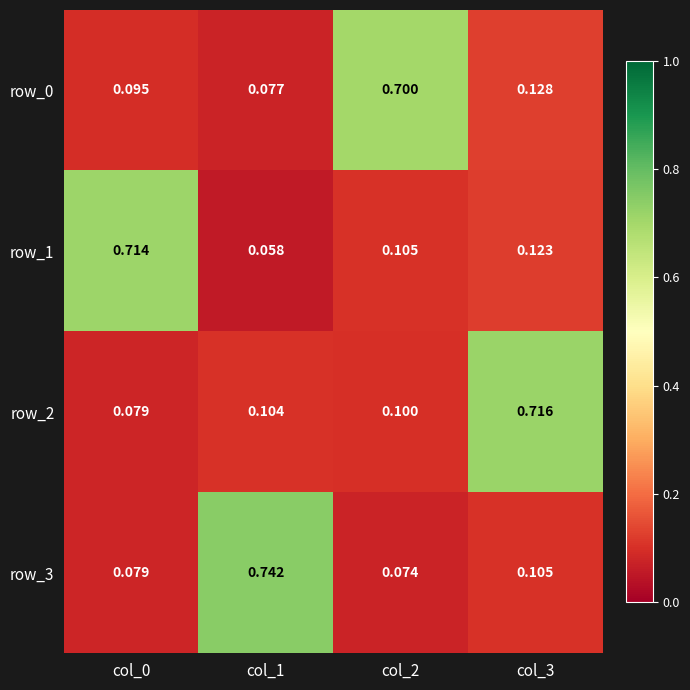

Reading left to right, what are all the values shown in this chart?

row_0: 0.1	0.1	0.7	0.1
row_1: 0.7	0.1	0.1	0.1
row_2: 0.1	0.1	0.1	0.7
row_3: 0.1	0.7	0.1	0.1